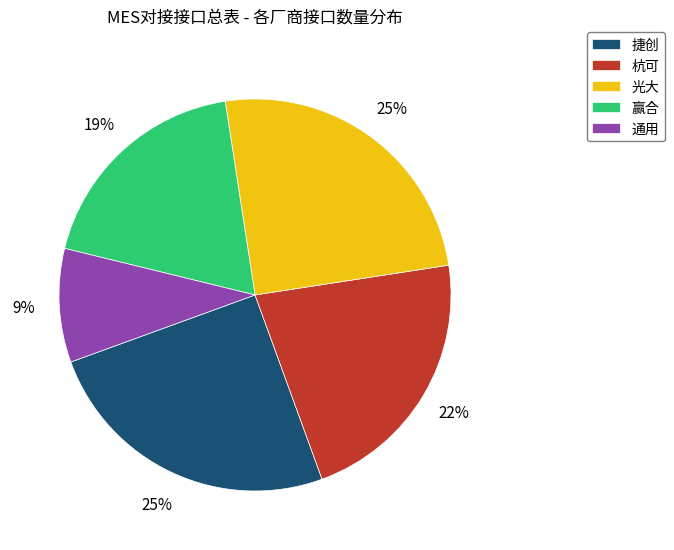

How many slices are in this pie chart?

5